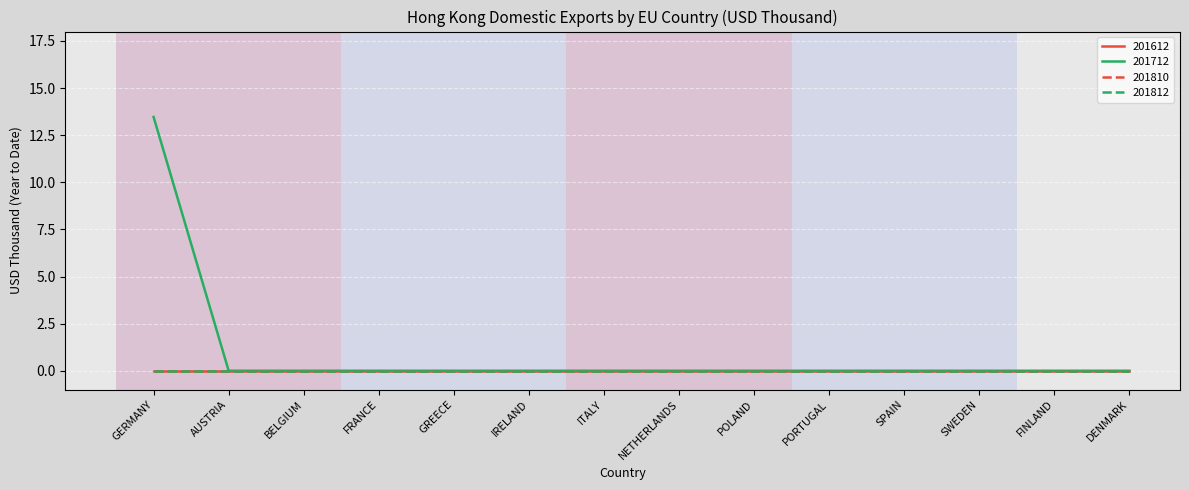

Is this an area chart (filled region under the line)?

No